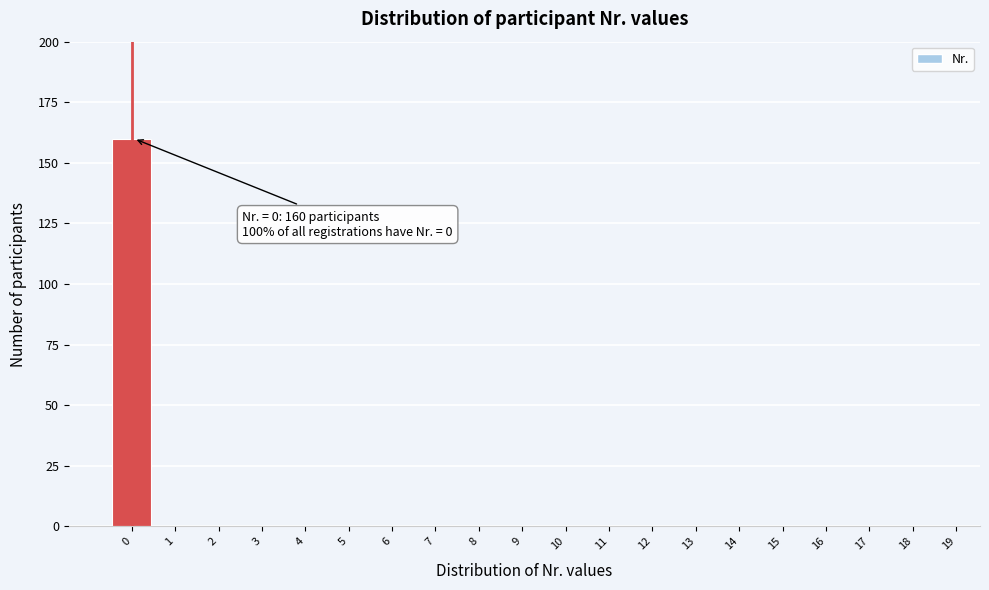

Reading left to right, what are all the values shown in this chart?

0=160	1=0	2=0	3=0	4=0	5=0	6=0	7=0	8=0	9=0	10=0	11=0	12=0	13=0	14=0	15=0	16=0	17=0	18=0	19=0